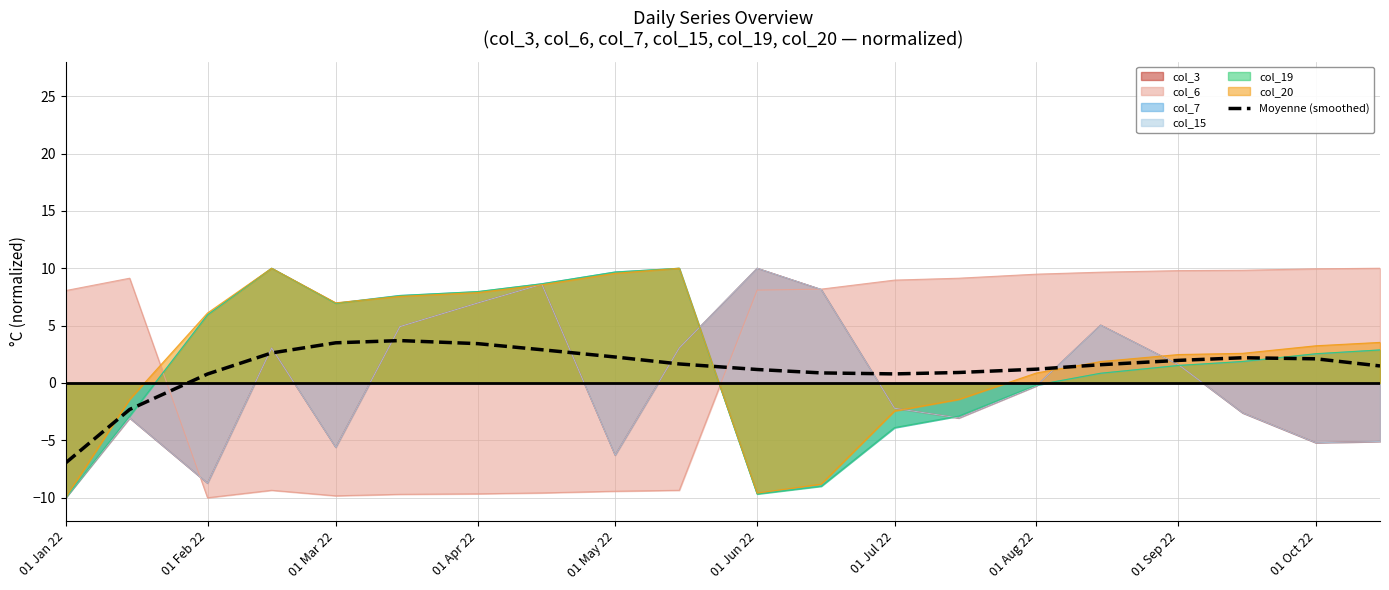

The value at 01 Oct 22 is 2.6. True or false?

False